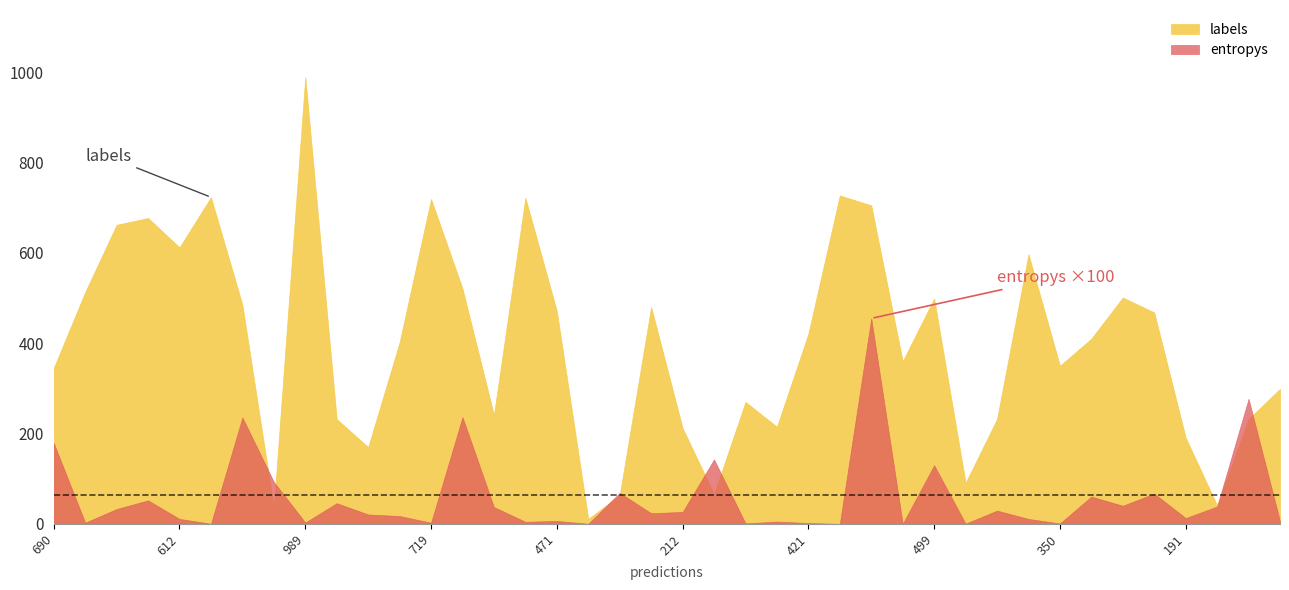

What is the greatest value displayed?

989.0